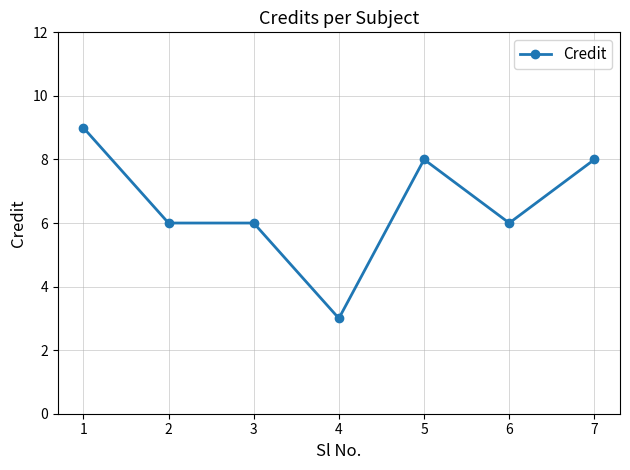

What is the approximate value at 4?

3